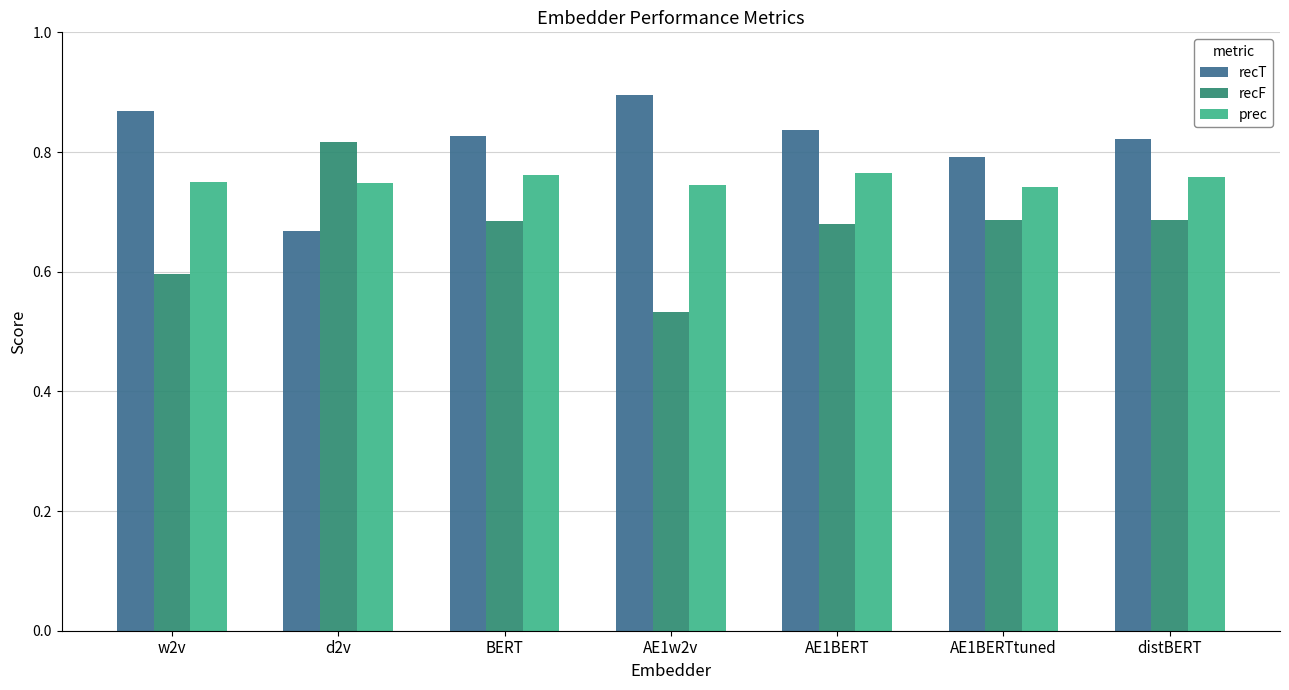

At which category does the chart reach its minimum across all series?

AE1w2v